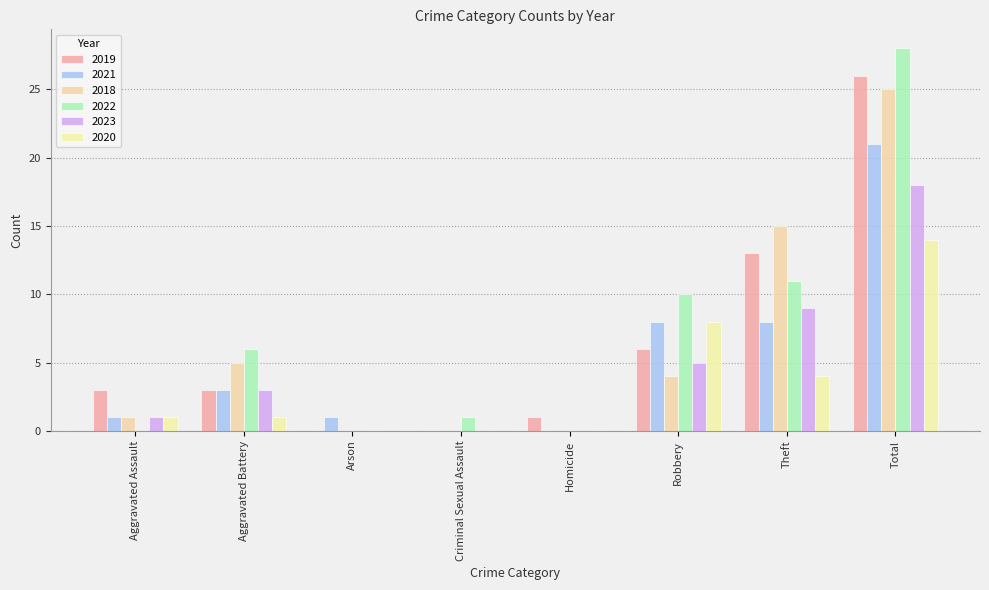

What is the maximum value shown in the chart?

28